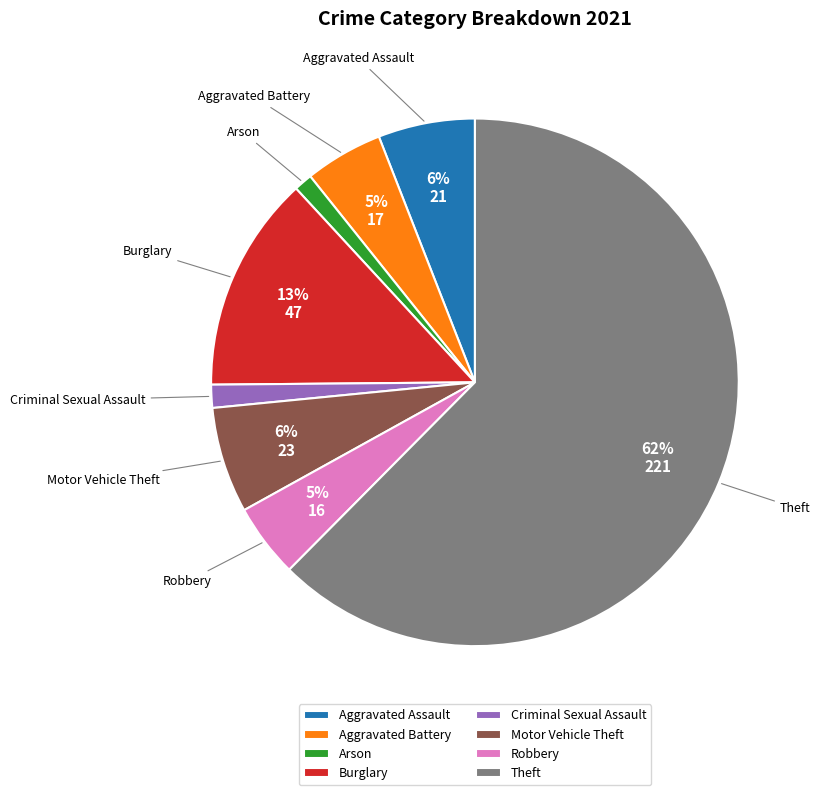

Which has a higher value, Theft or Motor Vehicle Theft?

Theft